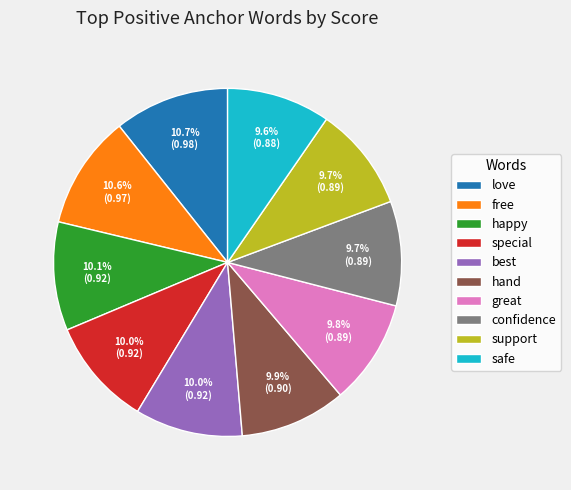

To the nearest percent, what is the average slice percentage?

10%